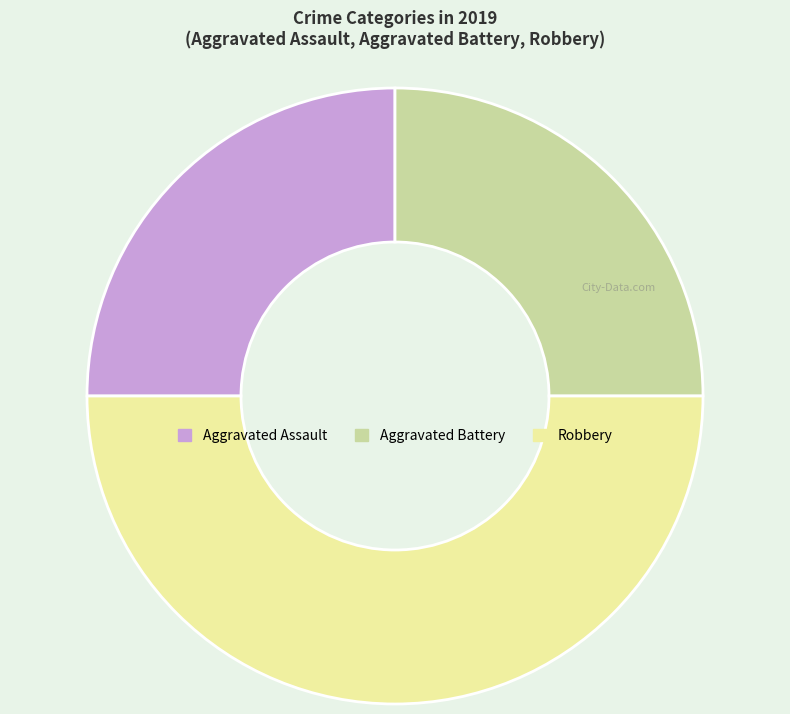

How many segments does this pie chart have?

3